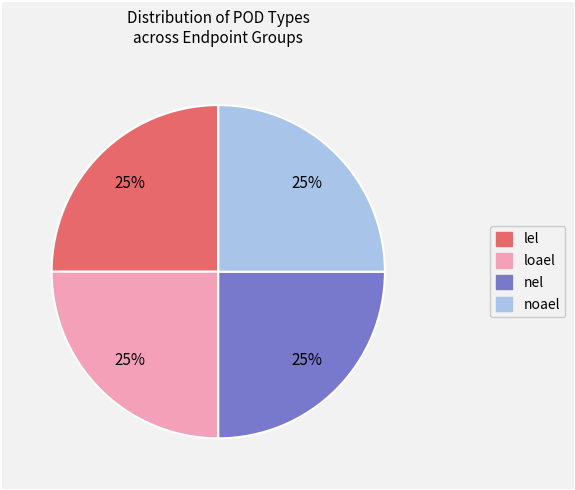

To the nearest percent, what is the average slice percentage?

25%